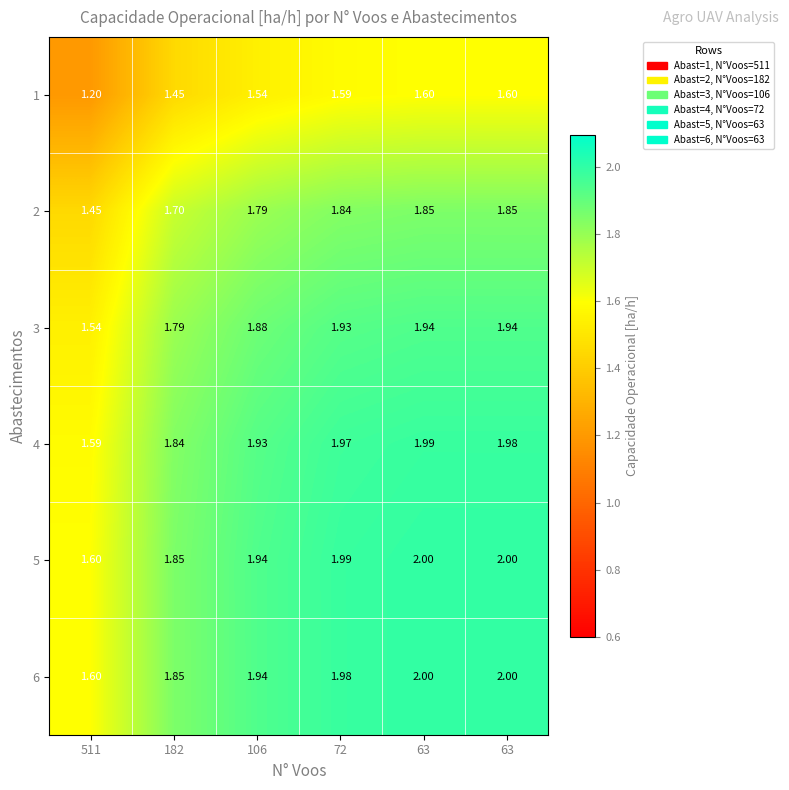

Count the number of data series in this chart.

6